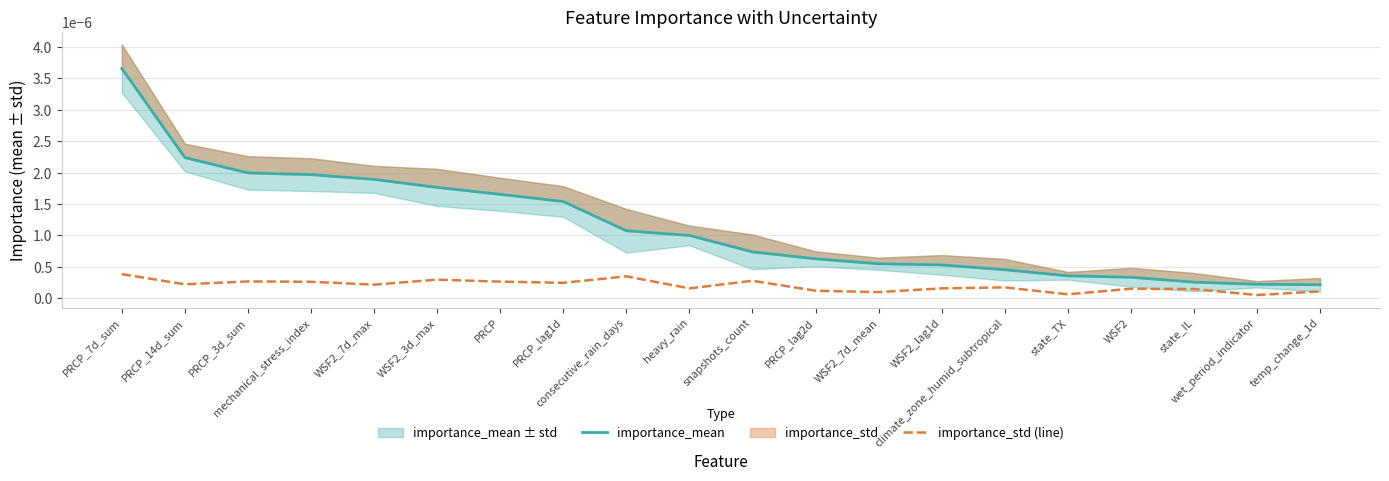

True or false: importance_std (line) has more than 2 interior local peaks.

True